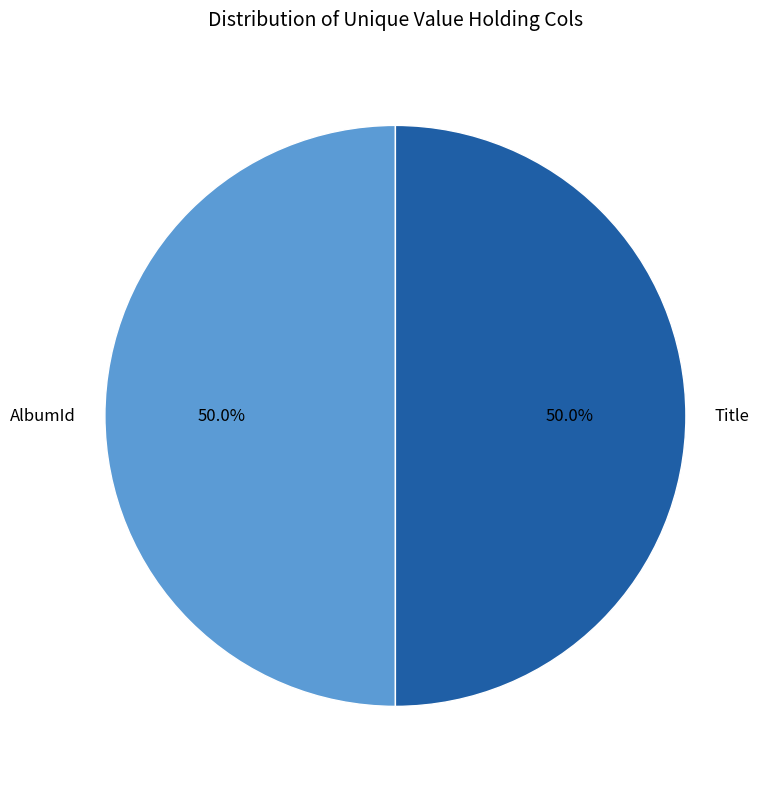

To the nearest percent, what is the average slice percentage?

50%